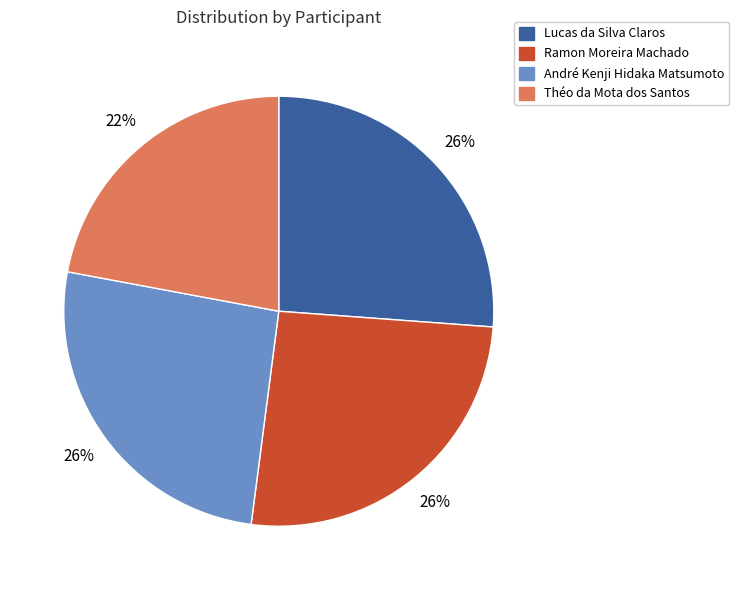

What percentage is the Ramon Moreira Machado slice, to the nearest percent?

26%